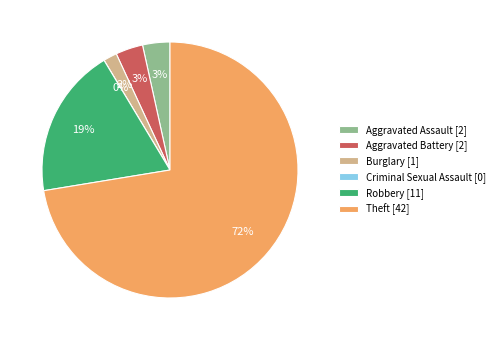

Is the sum of Criminal Sexual Assault and Aggravated Assault greater than half?

No